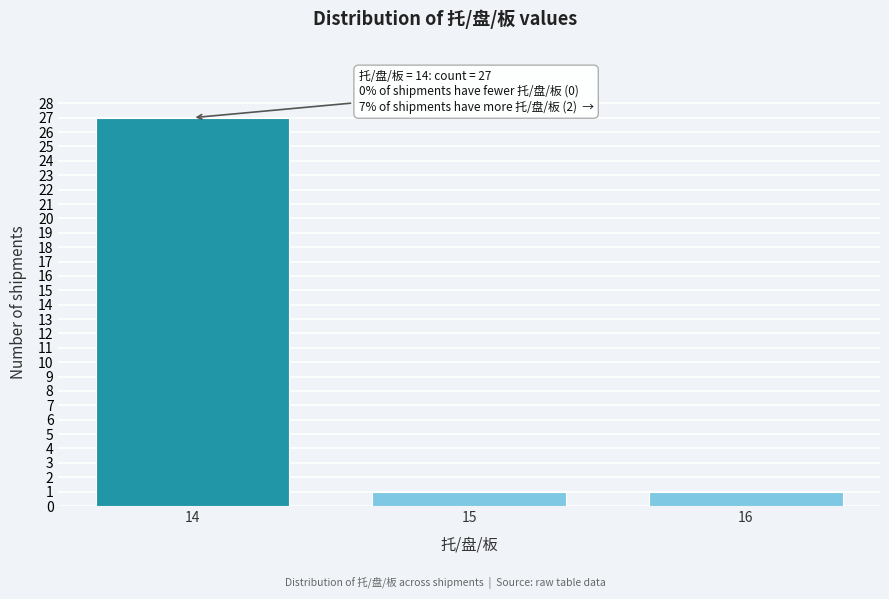

Reading left to right, extract all data points from this chart.

27	1	1